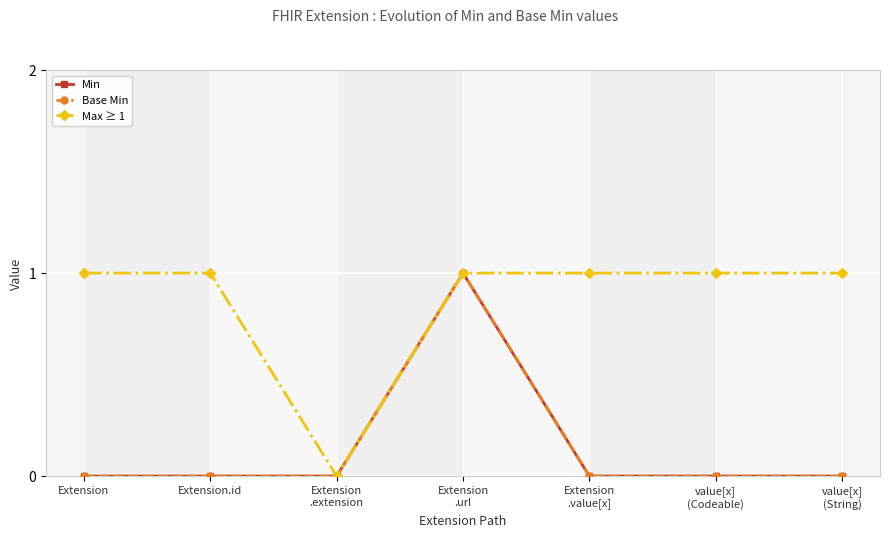

Which label corresponds to the largest value in the chart?

Extension
.url